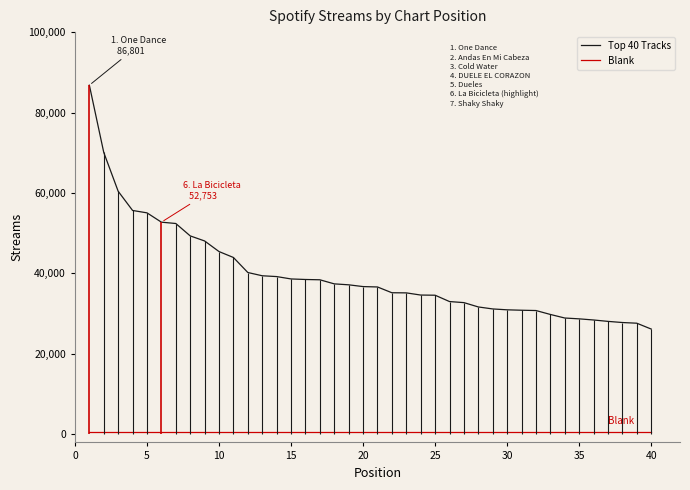

Which series has the widest spread of values?

Top 40 Tracks